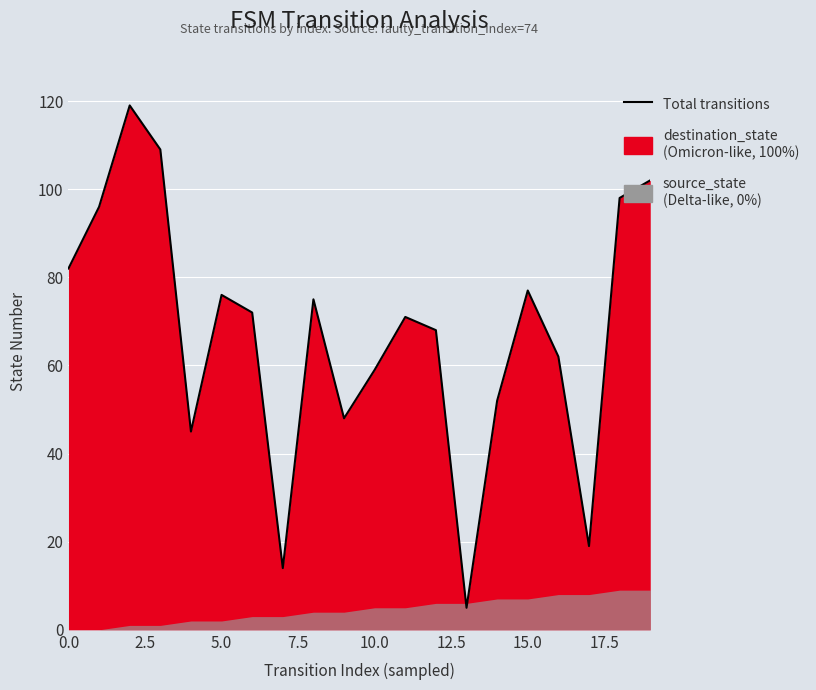

How many lines are shown in the chart?

1